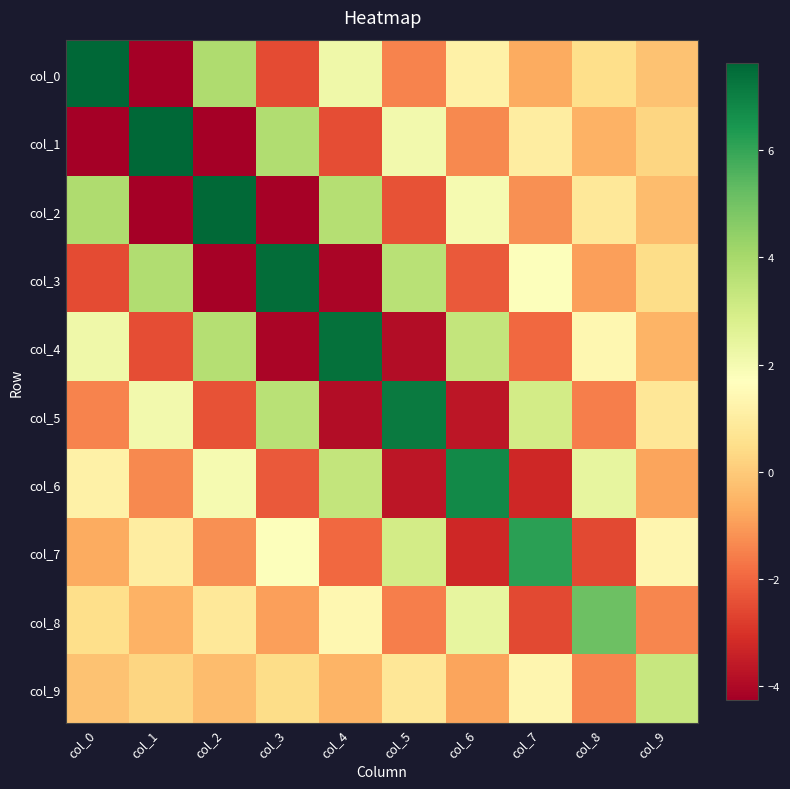

Reading right to left, extract all data points from this chart.

col_0: col_9=-0.2	col_8=0.5	col_7=-0.7	col_6=1.2	col_5=-1.4	col_4=2.2	col_3=-2.5	col_2=3.8	col_1=-4.3	col_0=7.6
col_1: col_9=0.3	col_8=-0.6	col_7=1.0	col_6=-1.3	col_5=2.1	col_4=-2.5	col_3=3.8	col_2=-4.2	col_1=7.6	col_0=-4.3
col_2: col_9=-0.3	col_8=0.8	col_7=-1.2	col_6=2.0	col_5=-2.4	col_4=3.7	col_3=-4.2	col_2=7.6	col_1=-4.2	col_0=3.8
col_3: col_9=0.5	col_8=-0.9	col_7=1.8	col_6=-2.2	col_5=3.6	col_4=-4.1	col_3=7.5	col_2=-4.2	col_1=3.8	col_0=-2.5
col_4: col_9=-0.5	col_8=1.4	col_7=-2.0	col_6=3.4	col_5=-3.9	col_4=7.4	col_3=-4.1	col_2=3.7	col_1=-2.5	col_0=2.2
col_5: col_9=0.8	col_8=-1.6	col_7=3.0	col_6=-3.7	col_5=7.1	col_4=-3.9	col_3=3.6	col_2=-2.4	col_1=2.1	col_0=-1.4
col_6: col_9=-0.9	col_8=2.4	col_7=-3.3	col_6=6.8	col_5=-3.7	col_4=3.4	col_3=-2.2	col_2=2.0	col_1=-1.3	col_0=1.2
col_7: col_9=1.3	col_8=-2.6	col_7=6.2	col_6=-3.3	col_5=3.0	col_4=-2.0	col_3=1.8	col_2=-1.2	col_1=1.0	col_0=-0.7
col_8: col_9=-1.4	col_8=5.1	col_7=-2.6	col_6=2.4	col_5=-1.6	col_4=1.4	col_3=-0.9	col_2=0.8	col_1=-0.6	col_0=0.5
col_9: col_9=3.3	col_8=-1.4	col_7=1.3	col_6=-0.9	col_5=0.8	col_4=-0.5	col_3=0.5	col_2=-0.3	col_1=0.3	col_0=-0.2